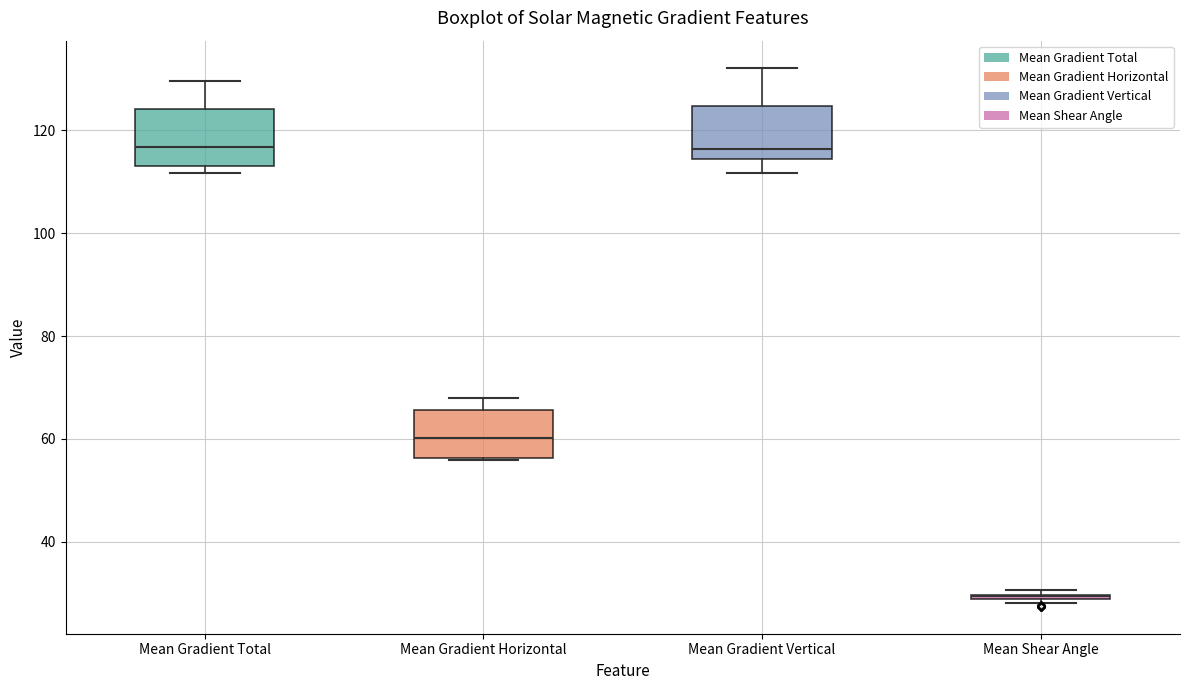

Where does the median line of the box for Mean Gradient Total sit on the y-axis? The values are not printed on the chart, so give them approximately, as read against the axis.

116